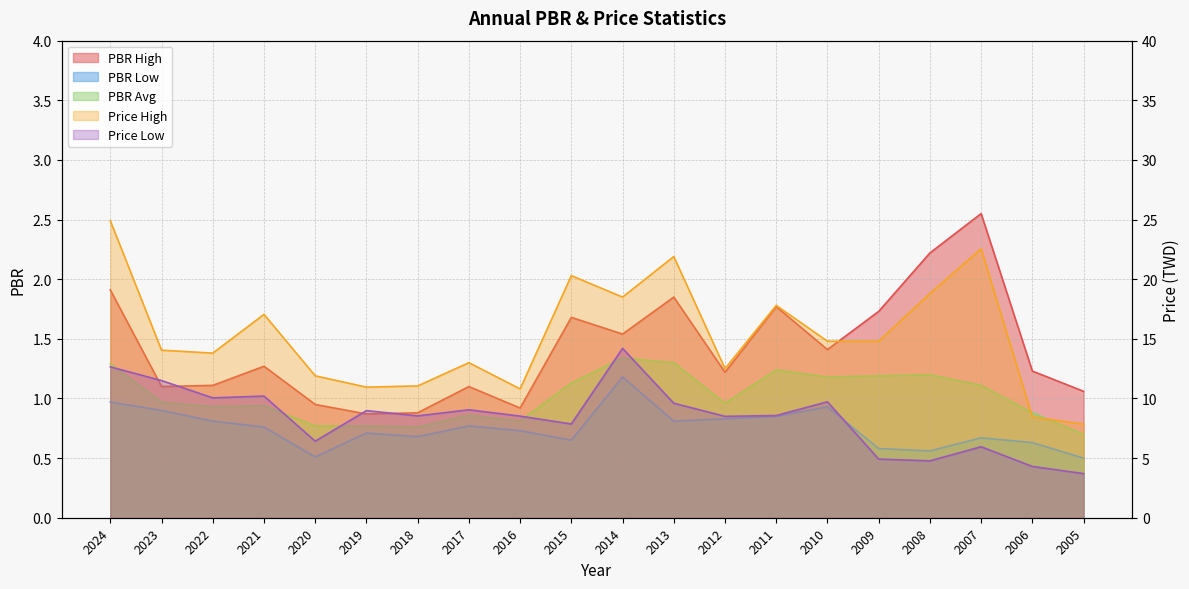

Rank the series at 2007 from lowest to highest value.

PBR Low, PBR Avg, PBR High, Price Low, Price High